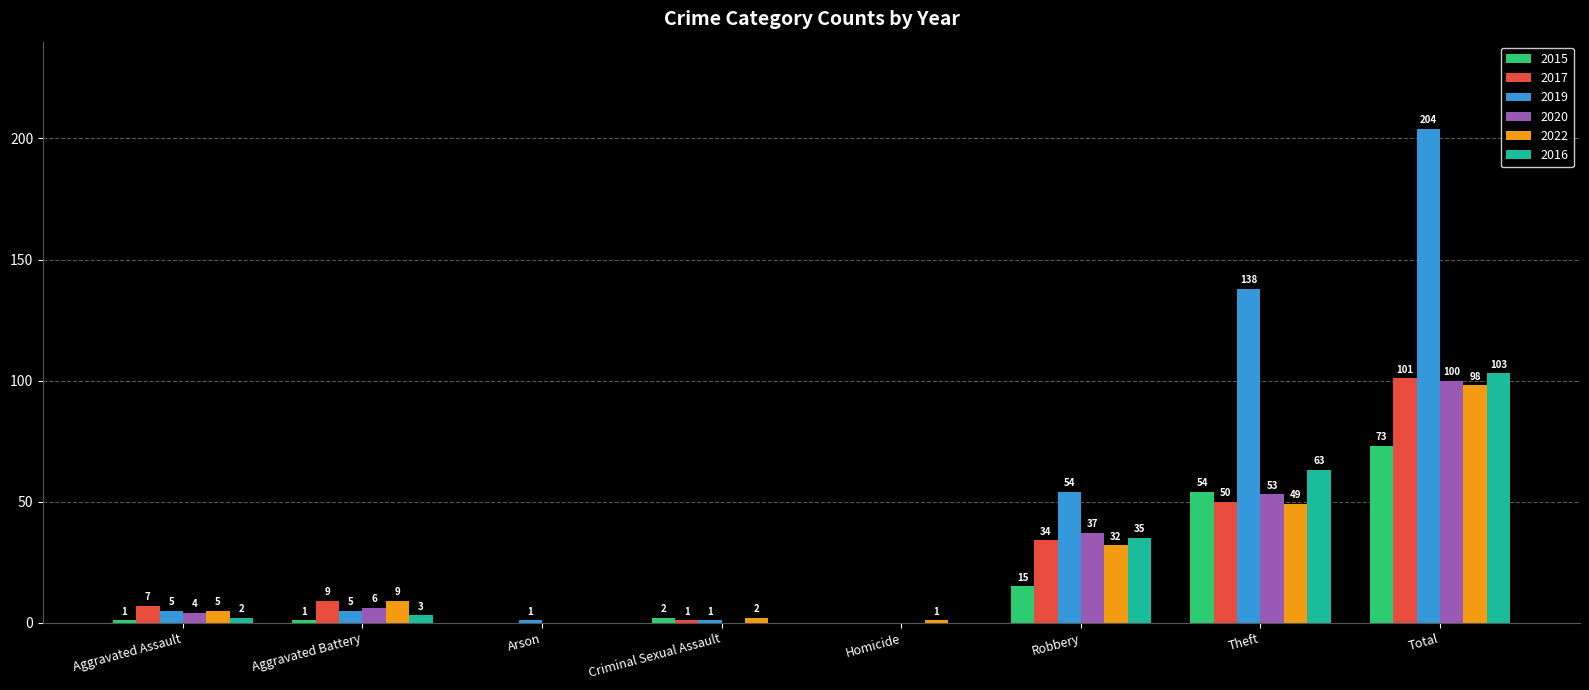

Between Aggravated Assault and Aggravated Battery, which series saw the biggest shift?

2022